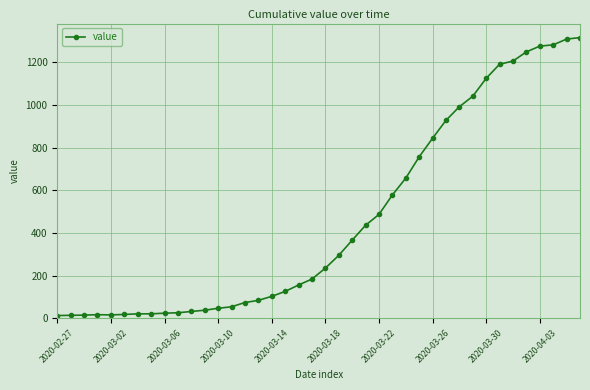

What is the difference between the maximum and minimum values?

1303